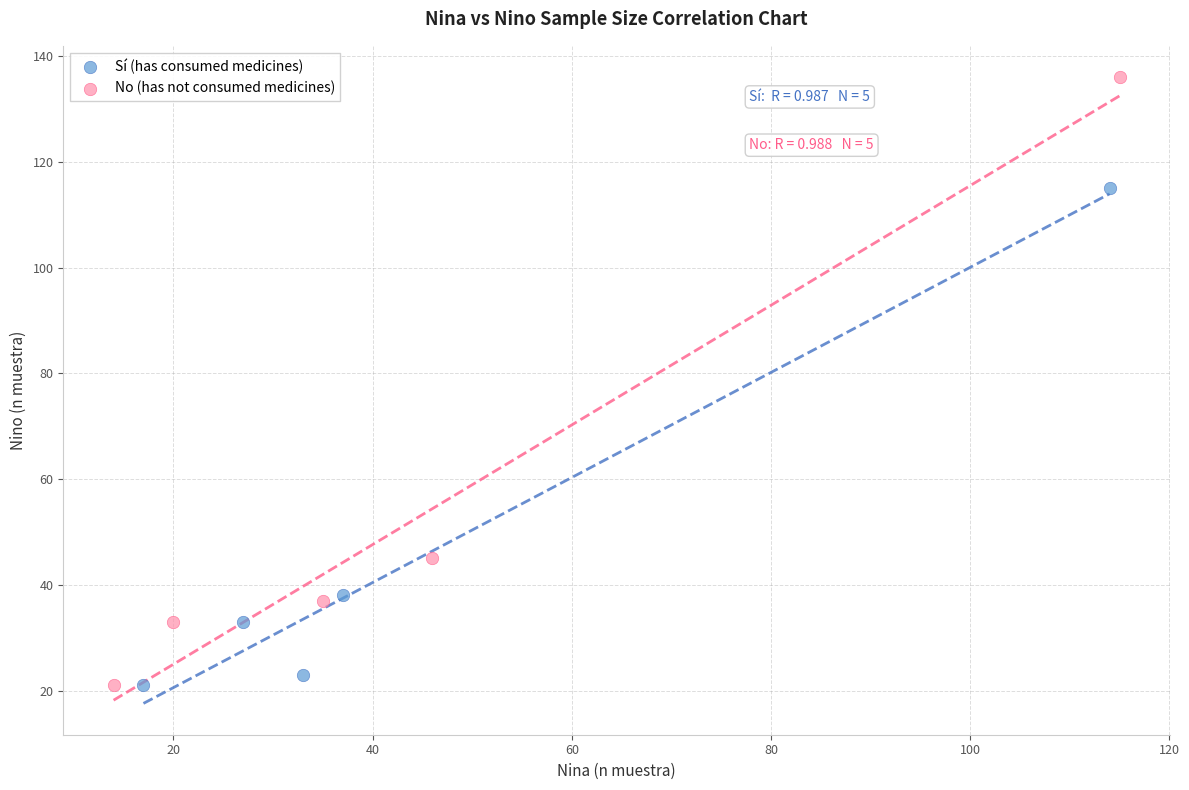

Which series has the widest spread of Y values?

No (has not consumed medicines)